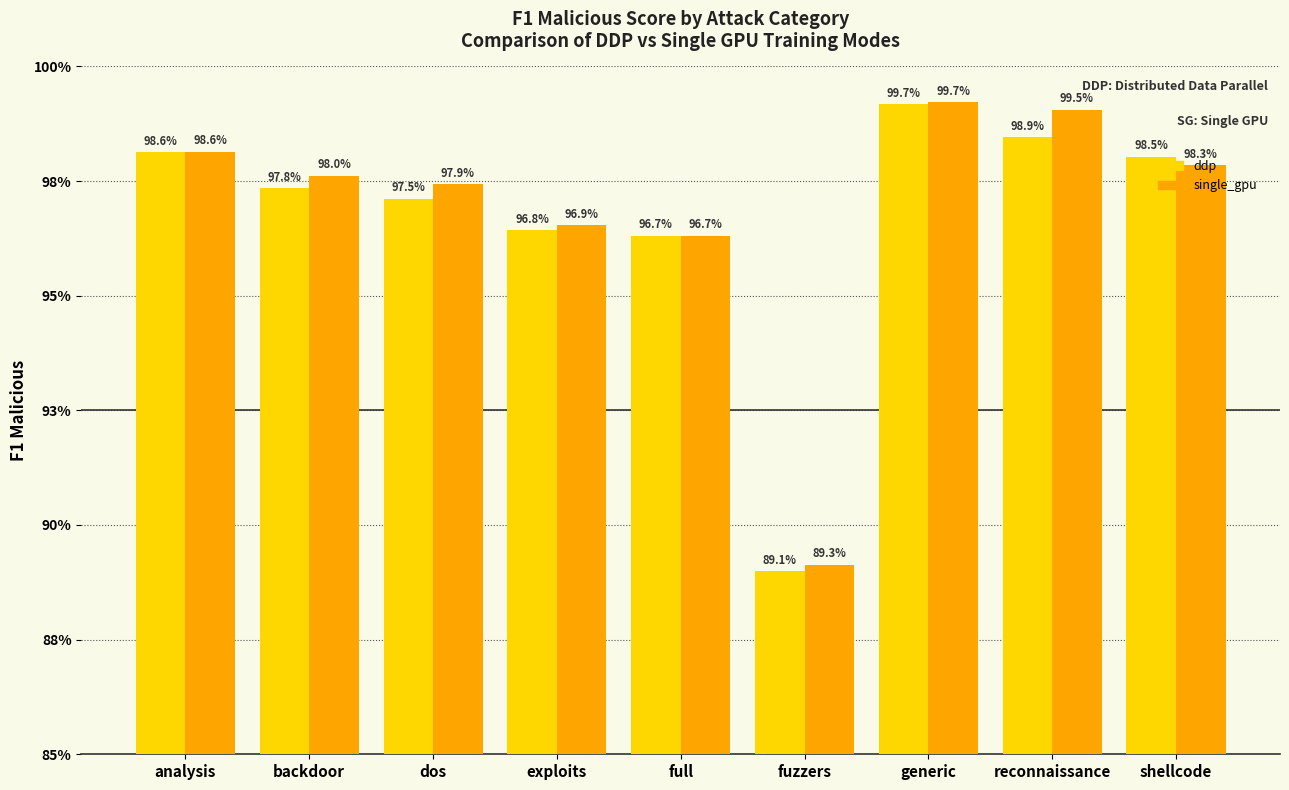

Which label corresponds to the largest value in the chart?

generic